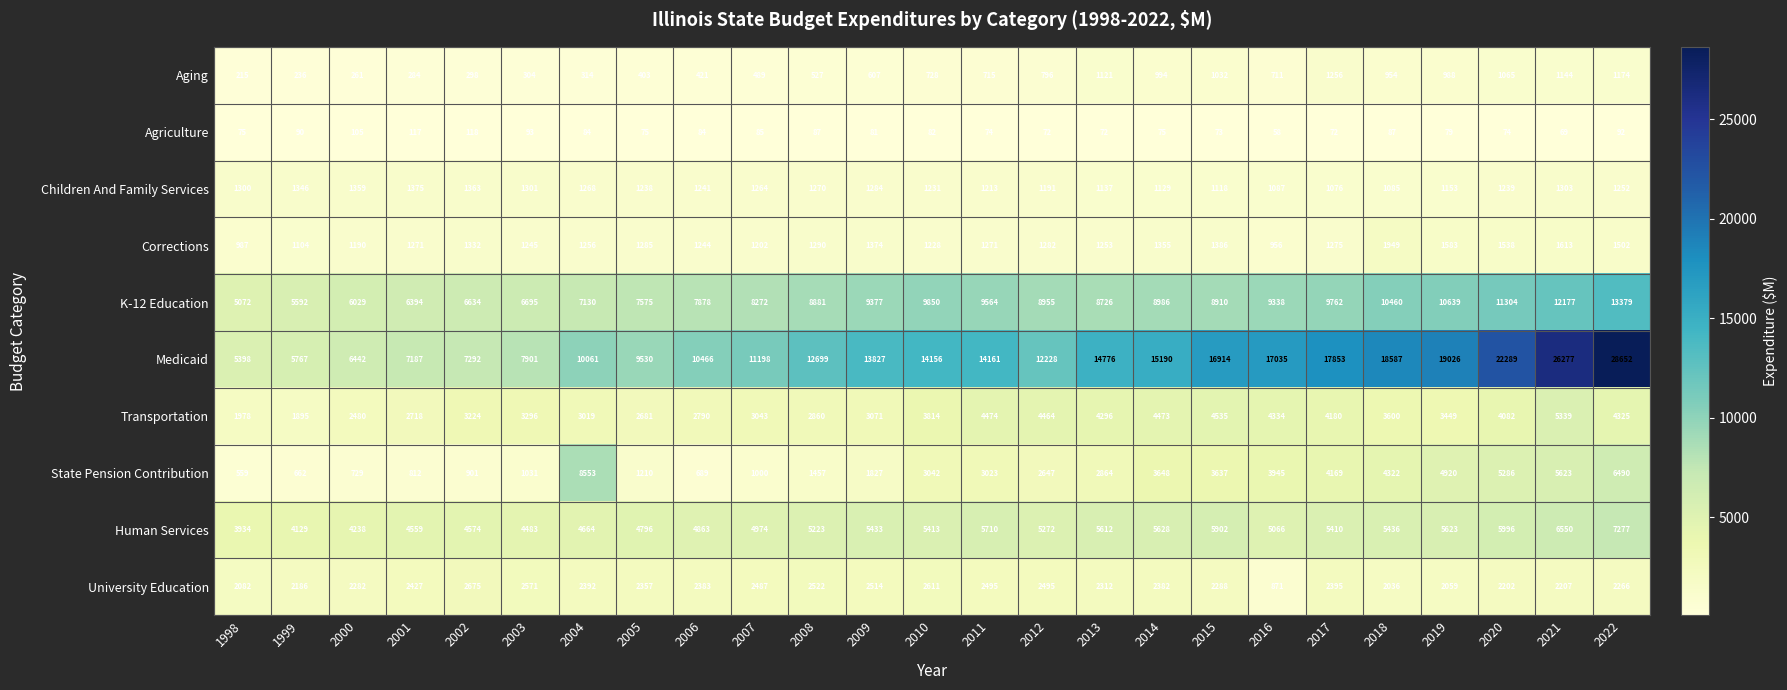

What is the minimum value for Aging?

215